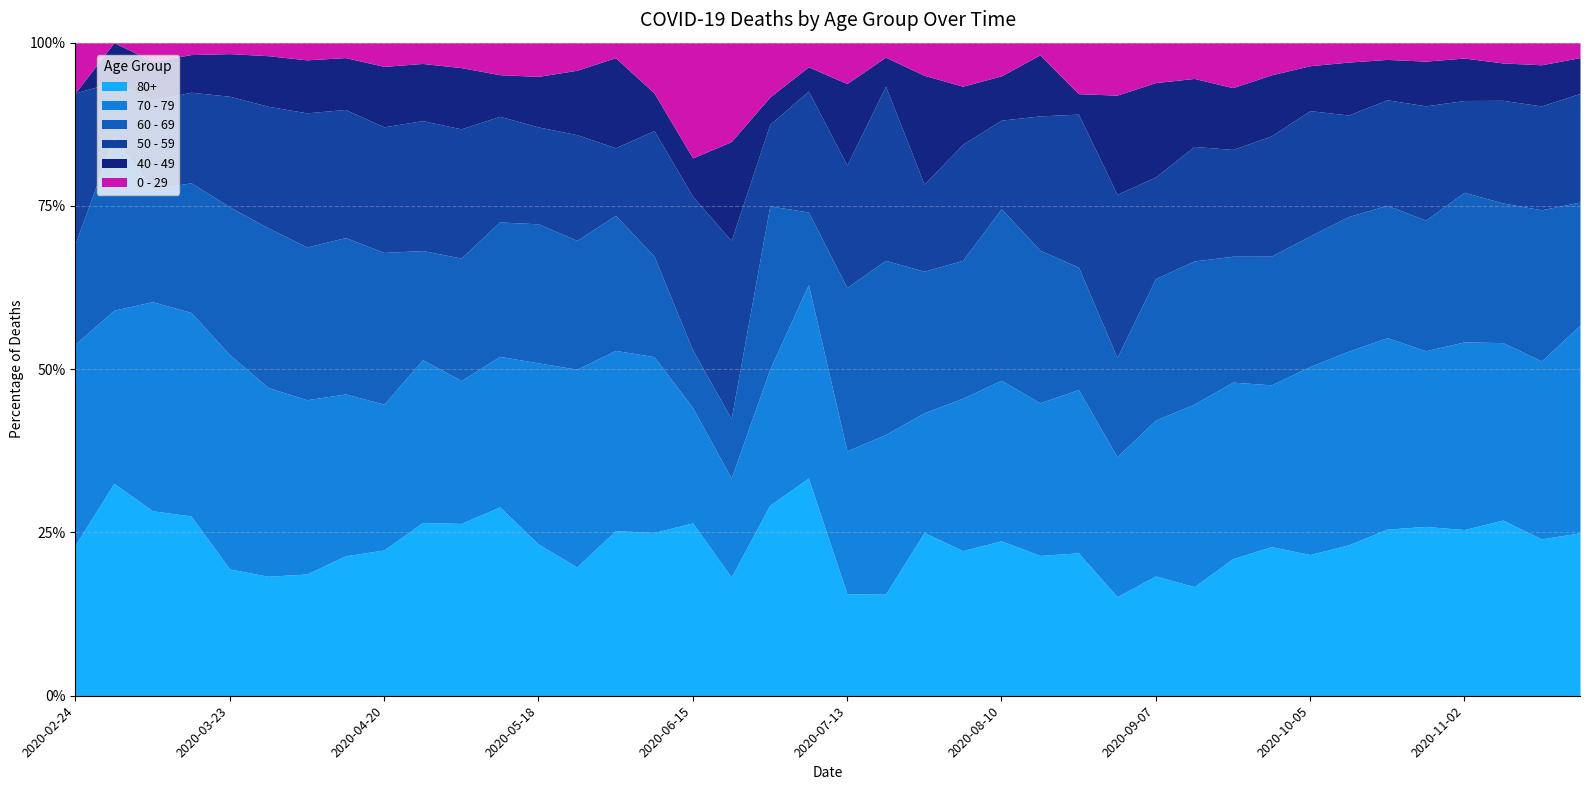

What is the label of the 11th point from the right?

2020-09-14